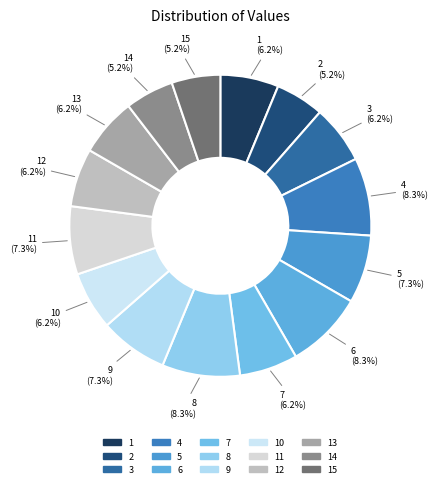

How many segments does this pie chart have?

15